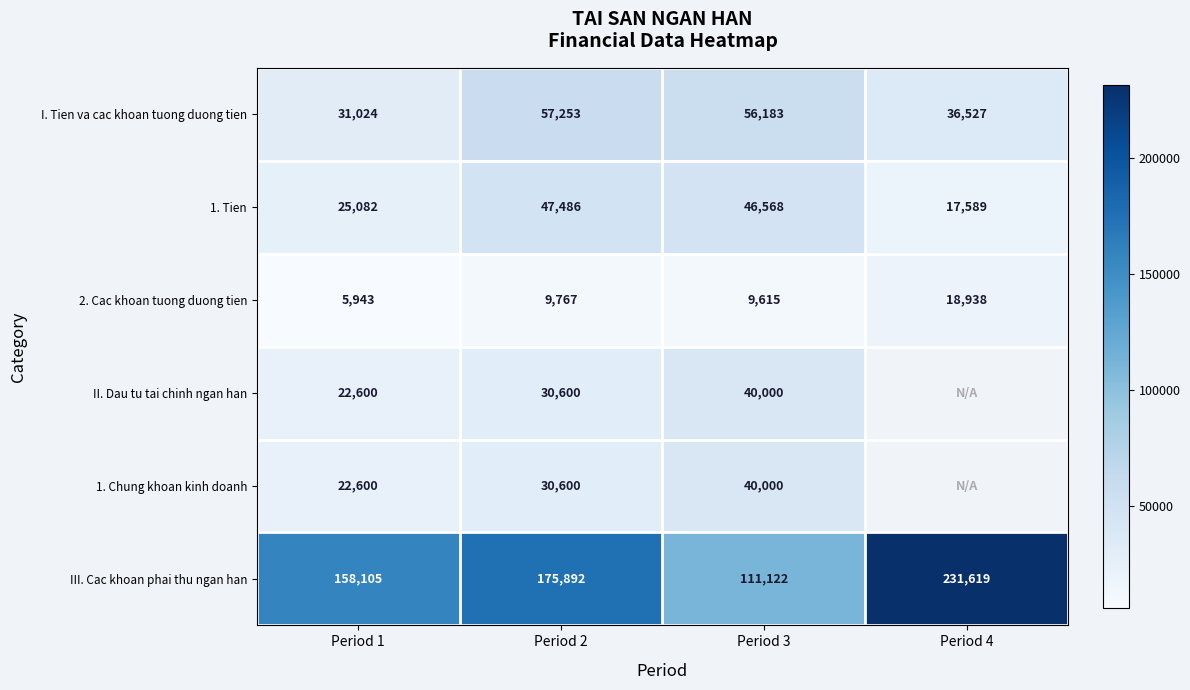

At how many categories does at least one series exceed 195718?

1